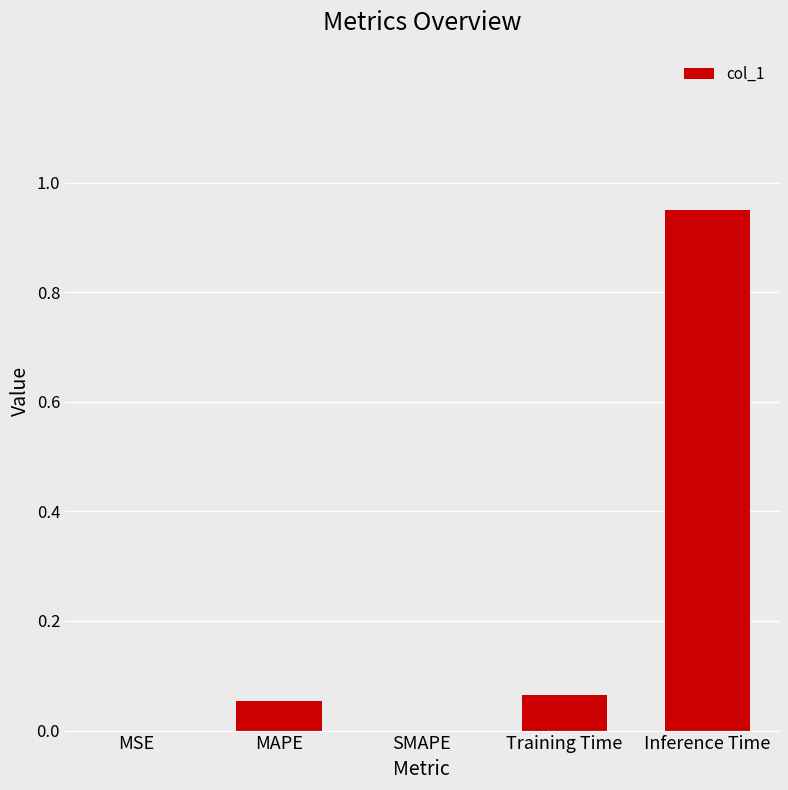

Which has a higher value, SMAPE or Inference Time?

Inference Time